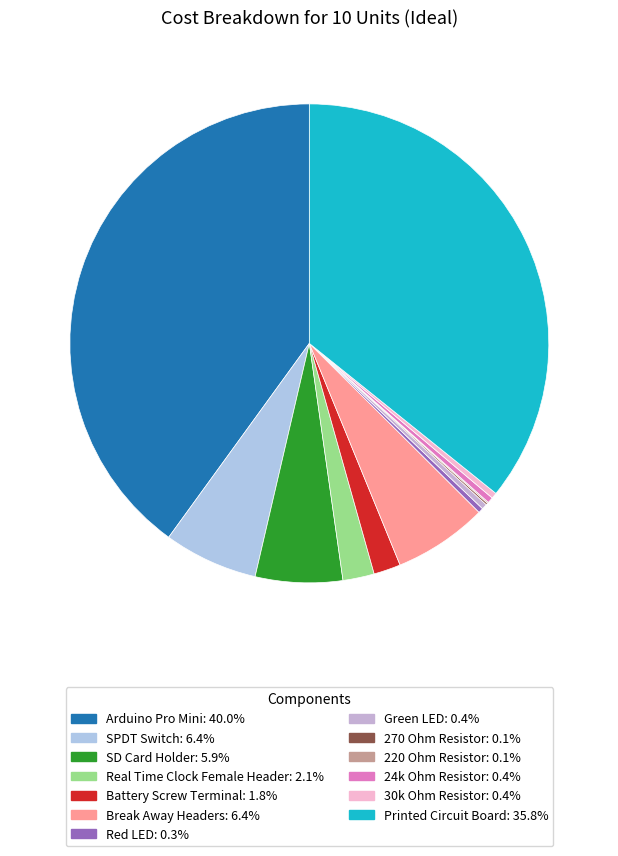

To the nearest percent, what is the combined percentage of SD Card Holder and Printed Circuit Board?

42%